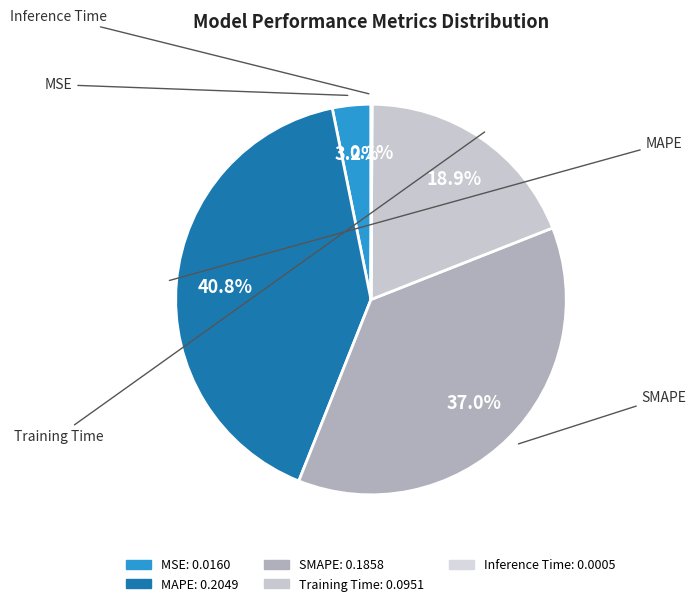

Which category has the smallest portion of the pie?

Inference Time